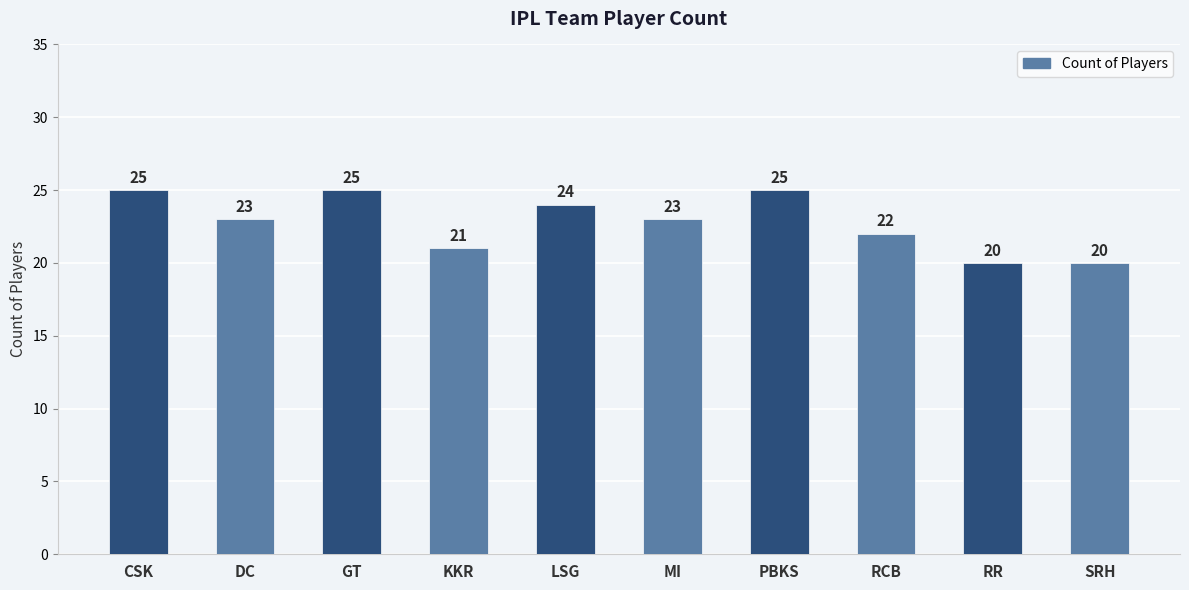

What is the change in value from DC to SRH?

-3